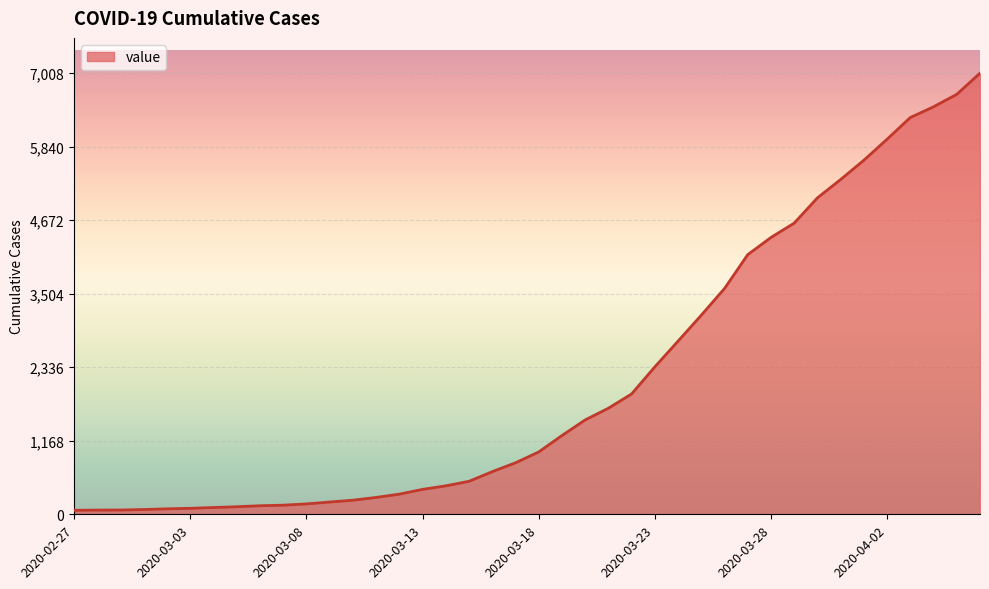

What is the difference between the maximum and minimum values?

6944